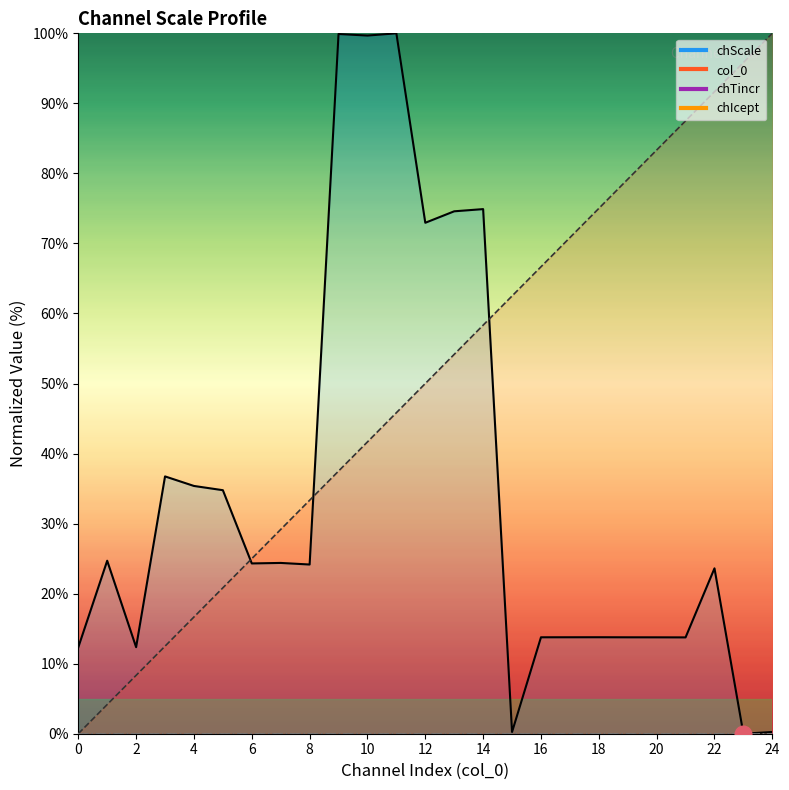

Where does the chScale series first go above 24?

1